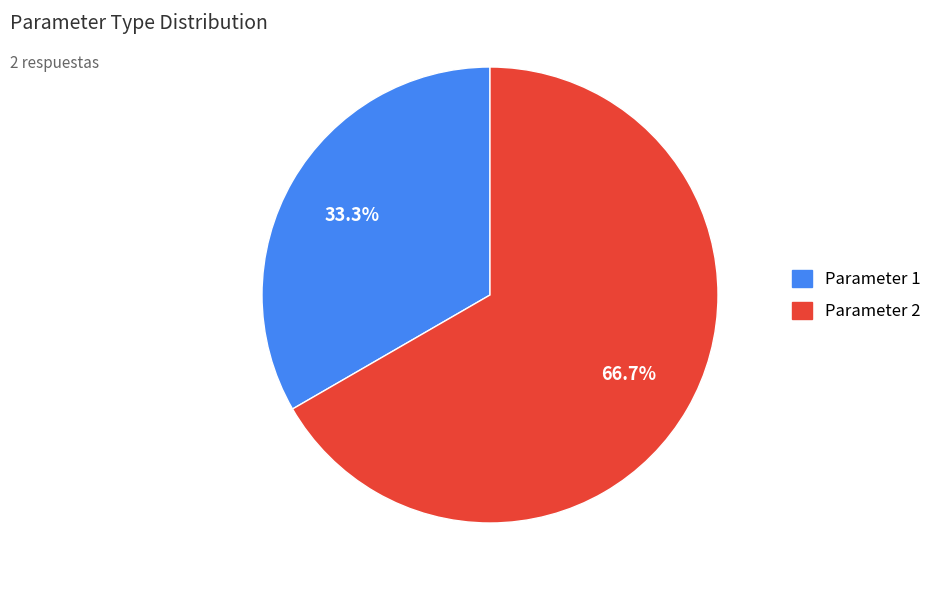

True or false: Parameter 1 accounts for 21% of the total.

False